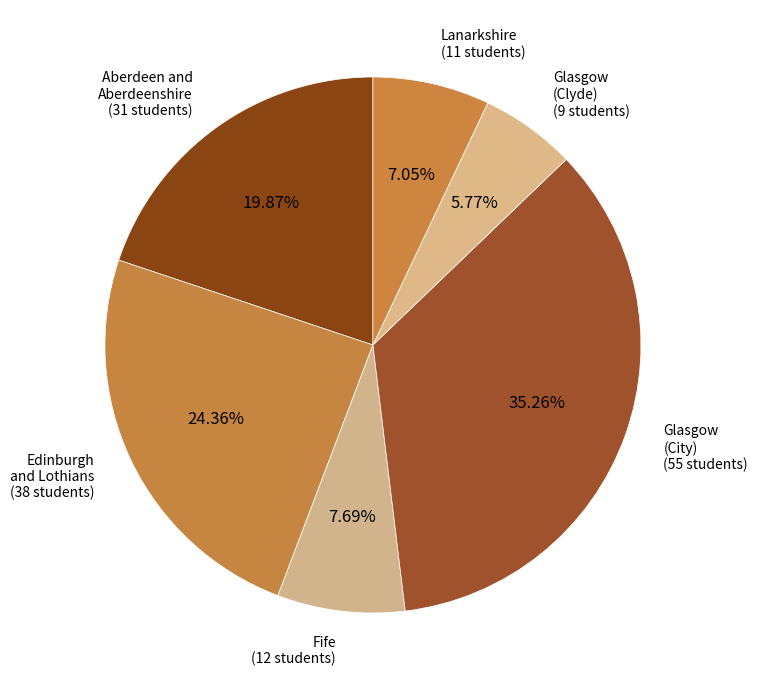

Count the number of slices in the pie.

6